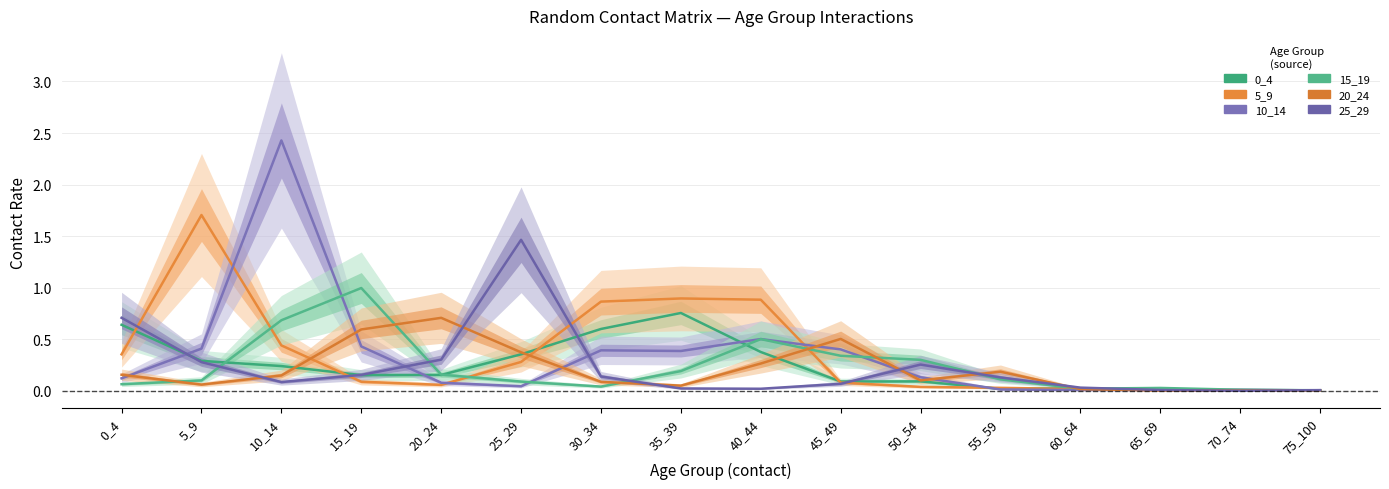

Rank the series by their maximum value, from lowest to highest.

20_24, 0_4, 15_19, 25_29, 5_9, 10_14